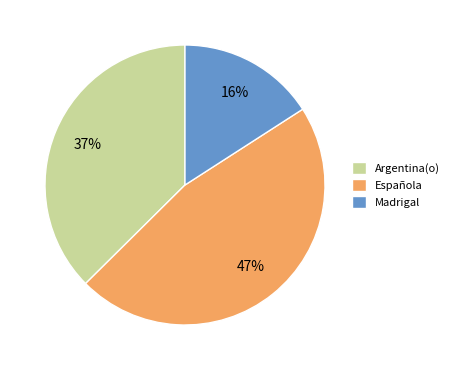

What is the ratio of the value at Argentina(o) to the value at Española?

0.8